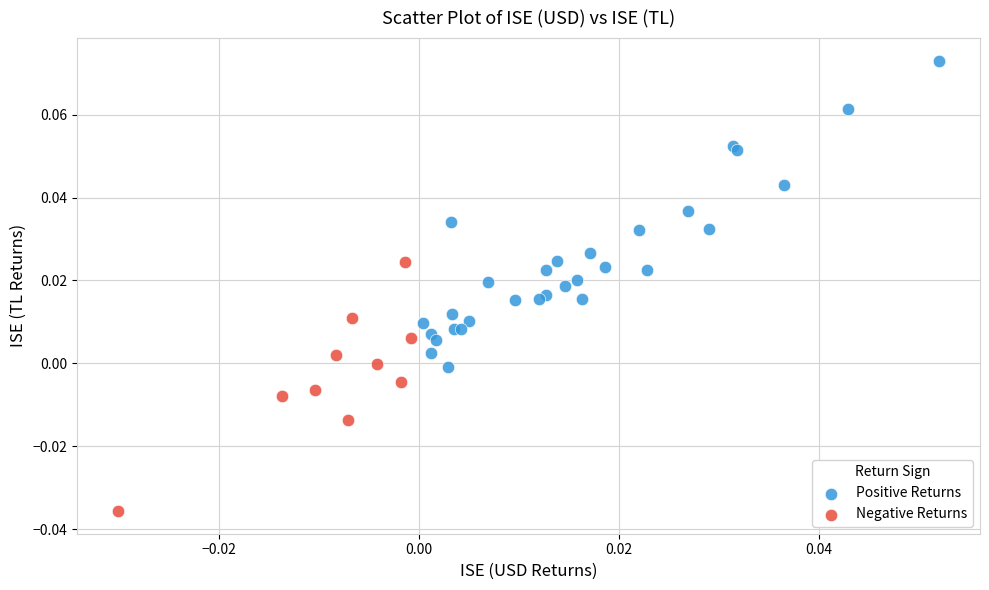

What are all the series names shown in the legend?

Positive Returns, Negative Returns